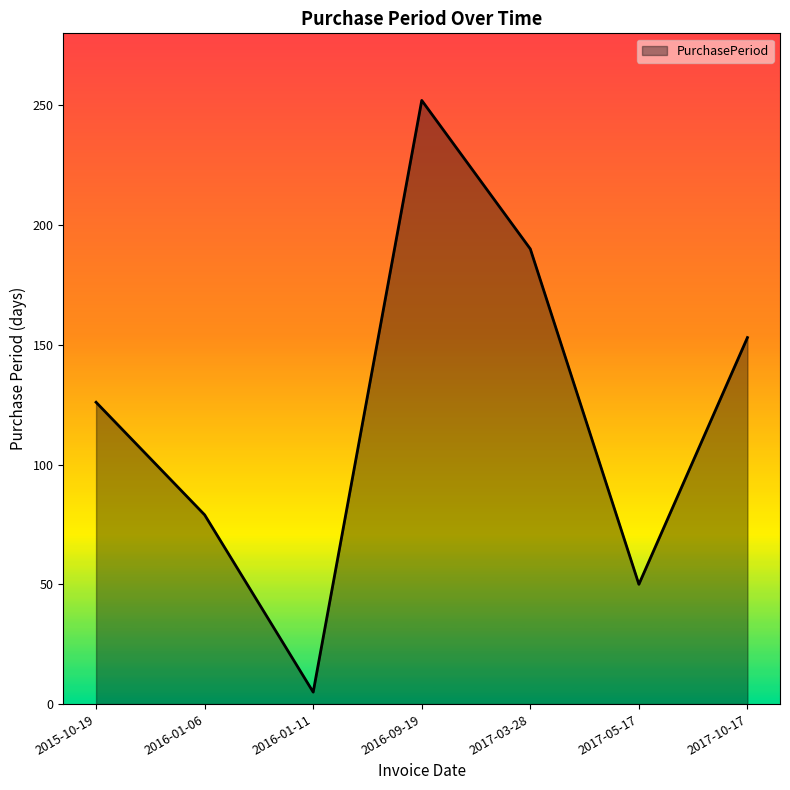

How many distinct data groups are displayed?

1